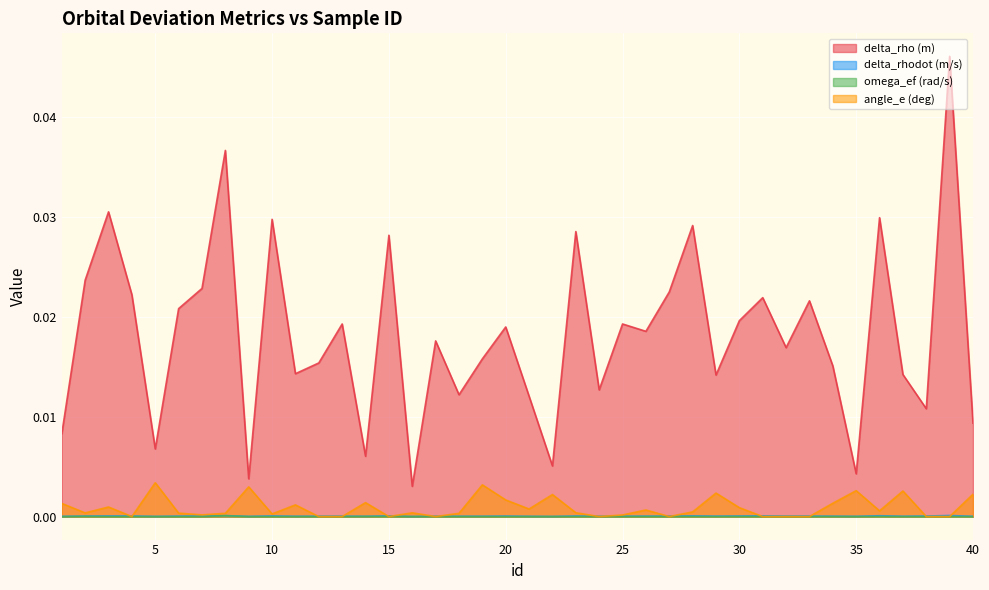

How many data points does each series have?

40